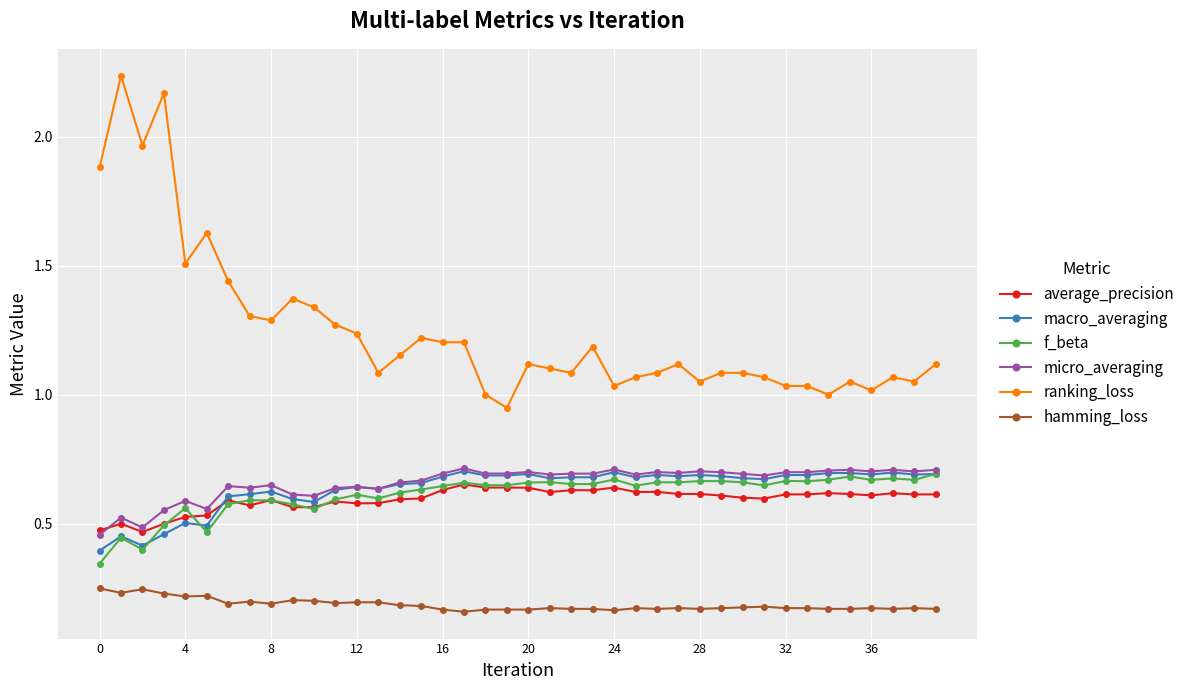

Which series has the largest total across all categories?

ranking_loss